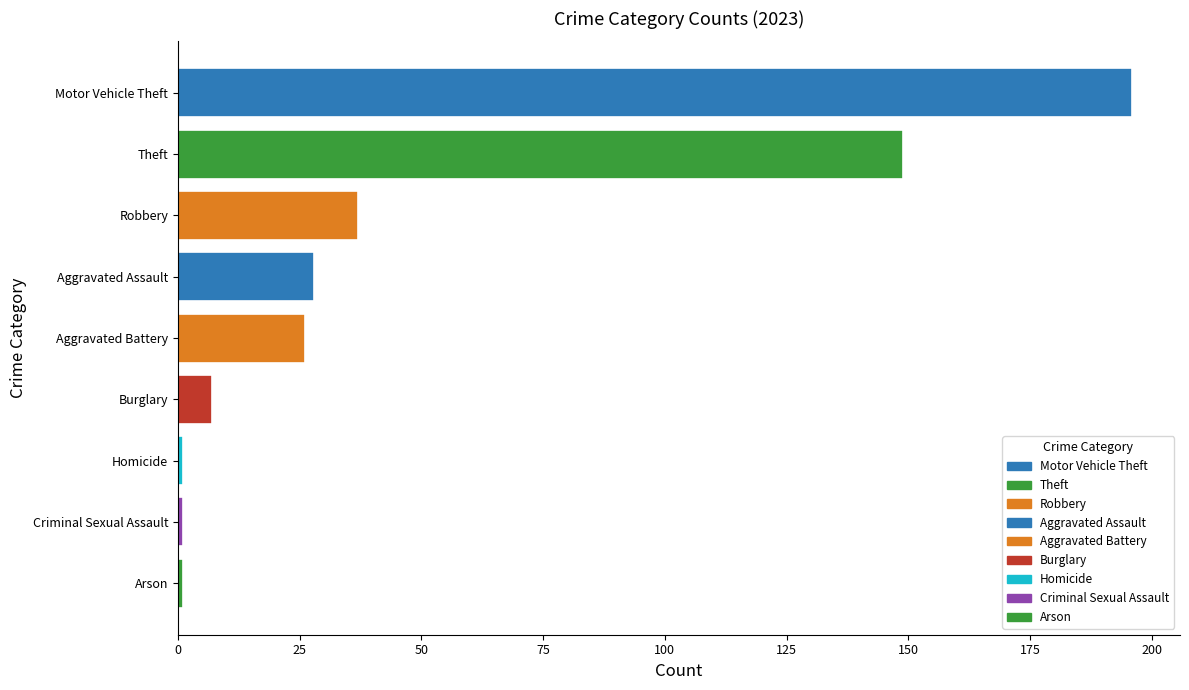

What is the ratio of the value at Theft to the value at Burglary?

21.3